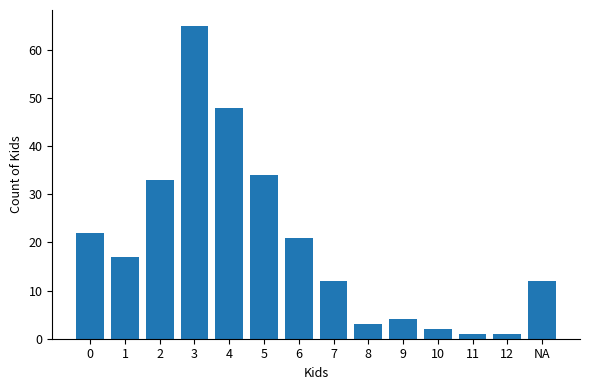

What is the sum of all values?

275